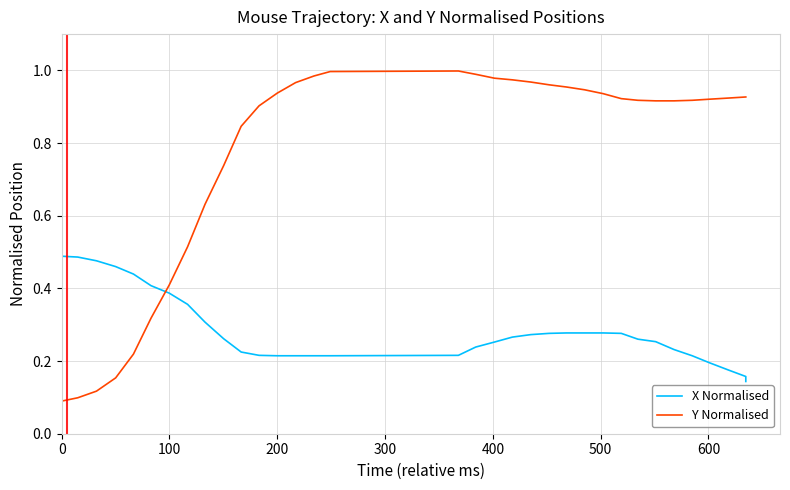

How many categories are shown in the chart?

34